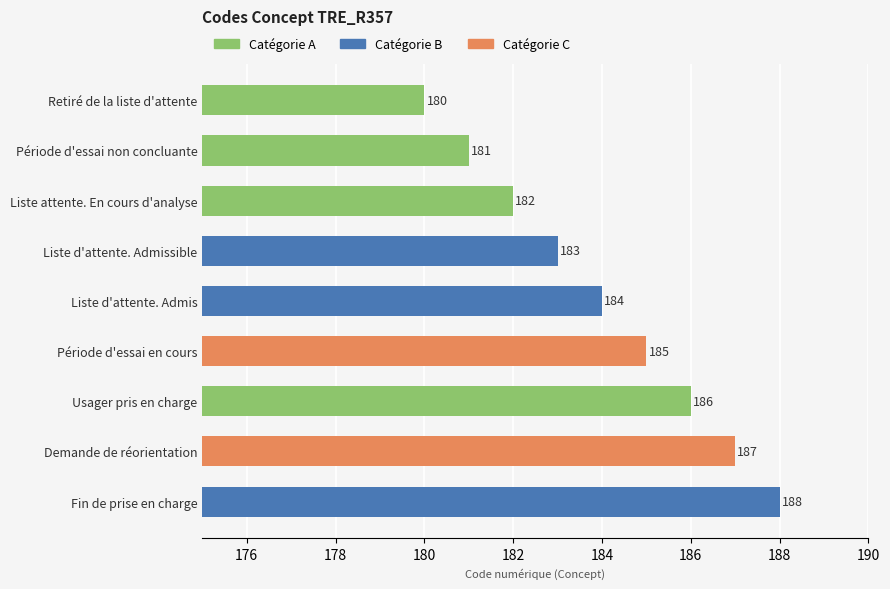

What is the maximum value shown in the chart?

188